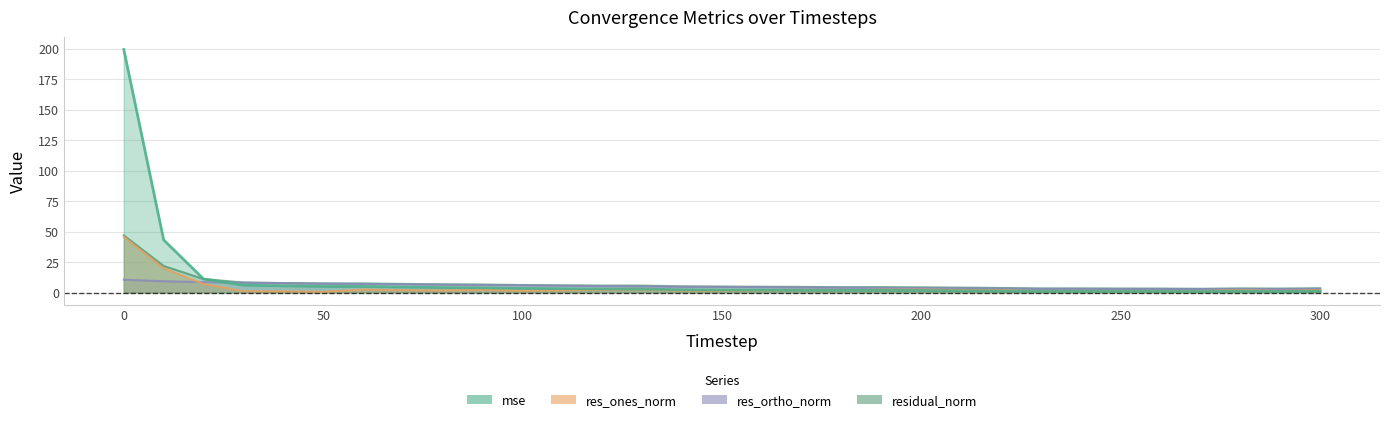

Where is the first local minimum for mse?

50